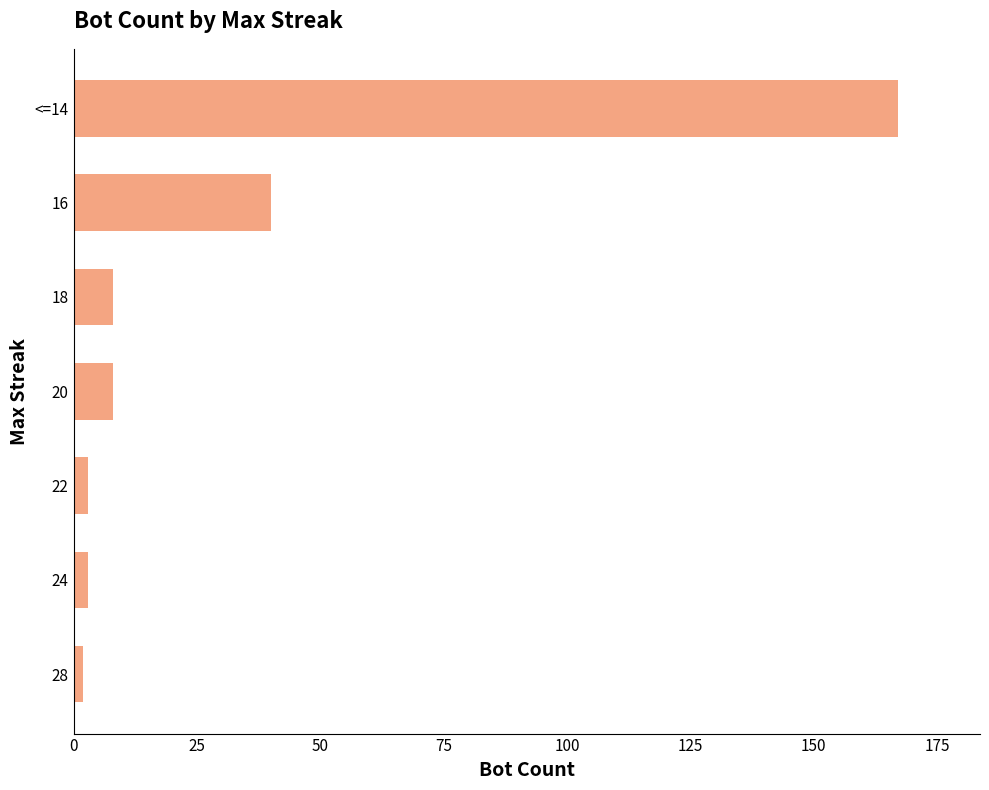

What is the difference between the maximum and minimum values?

165